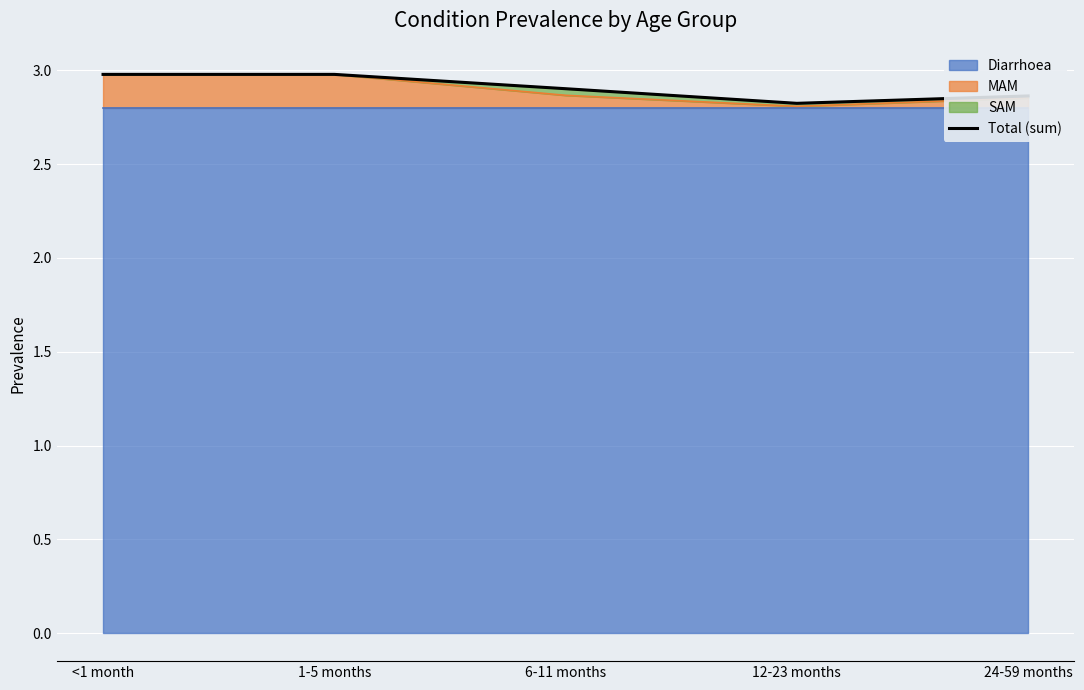

What is the label of the 2nd point from the right?

12-23 months